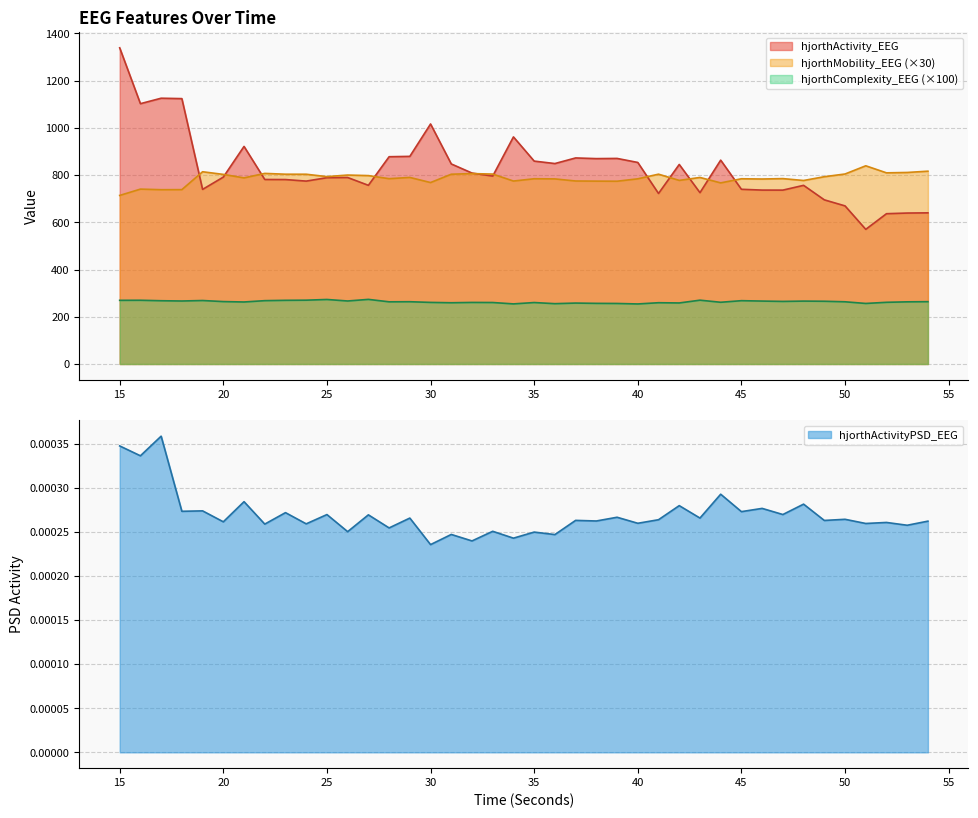

What is the average value of the hjorthComplexity_EEG series?

263.7